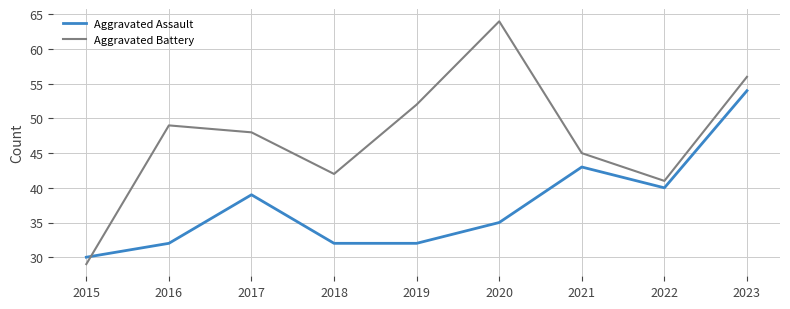

Which series has the widest spread of values?

Aggravated Battery